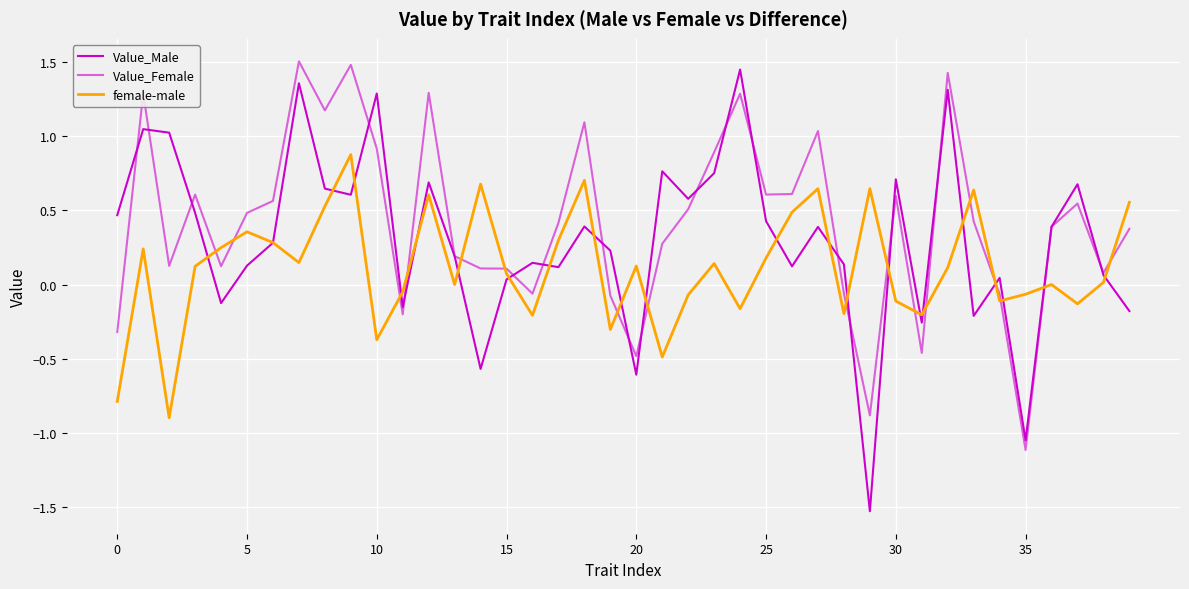

Is this an area chart (filled region under the line)?

No